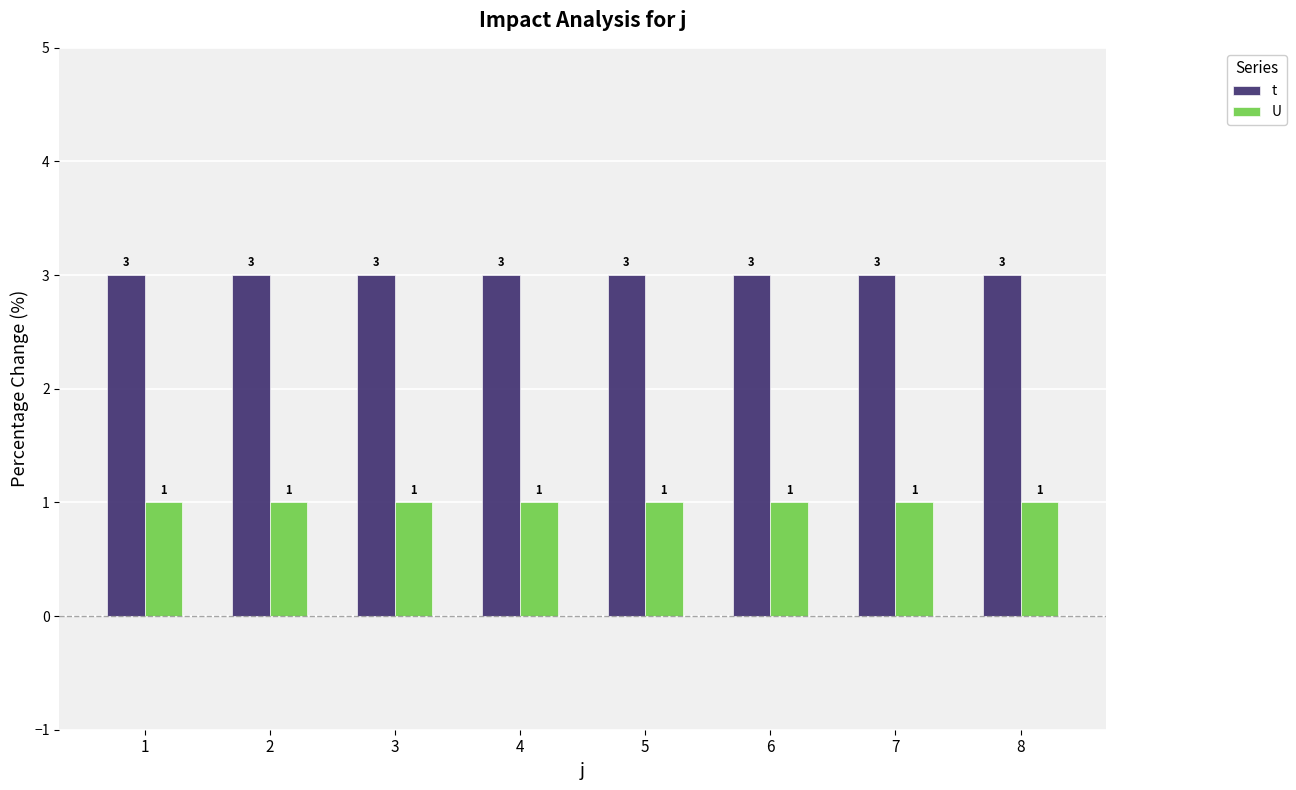

True or false: t has a value of 3 at 3.

True